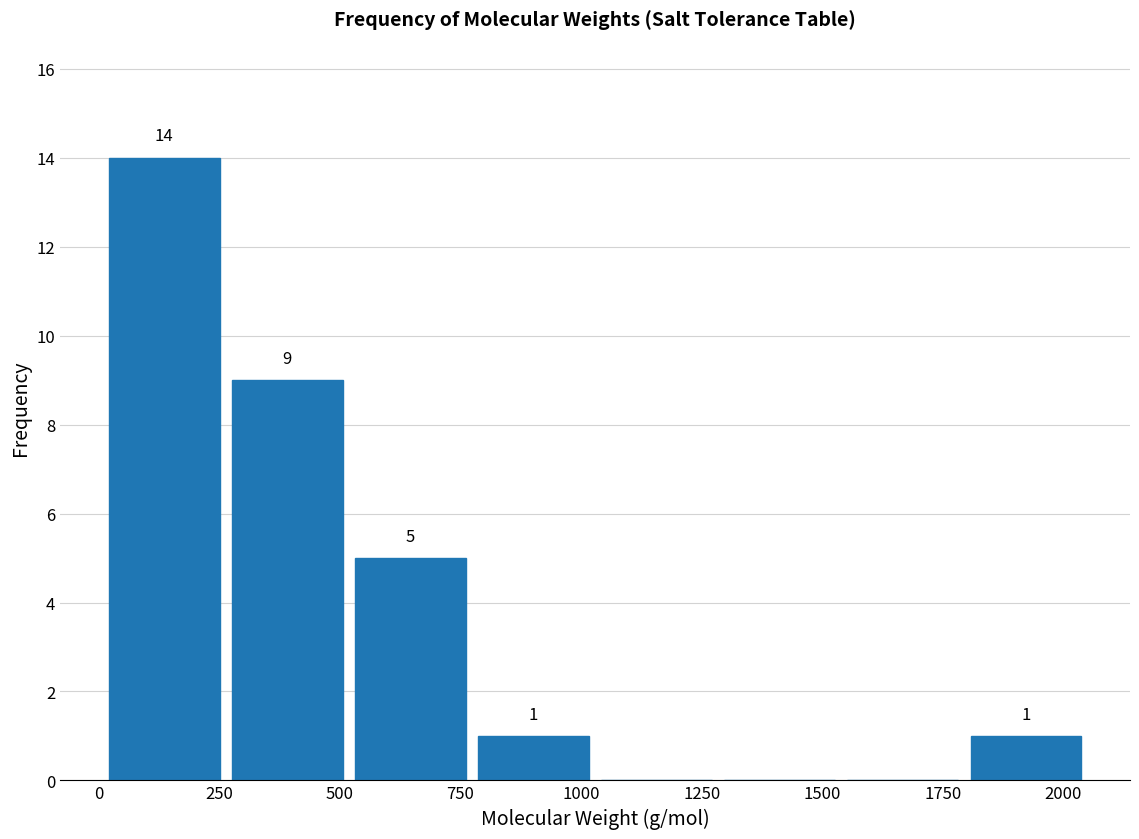

Over which range of the x-axis is the bar tallest?

0 to 250